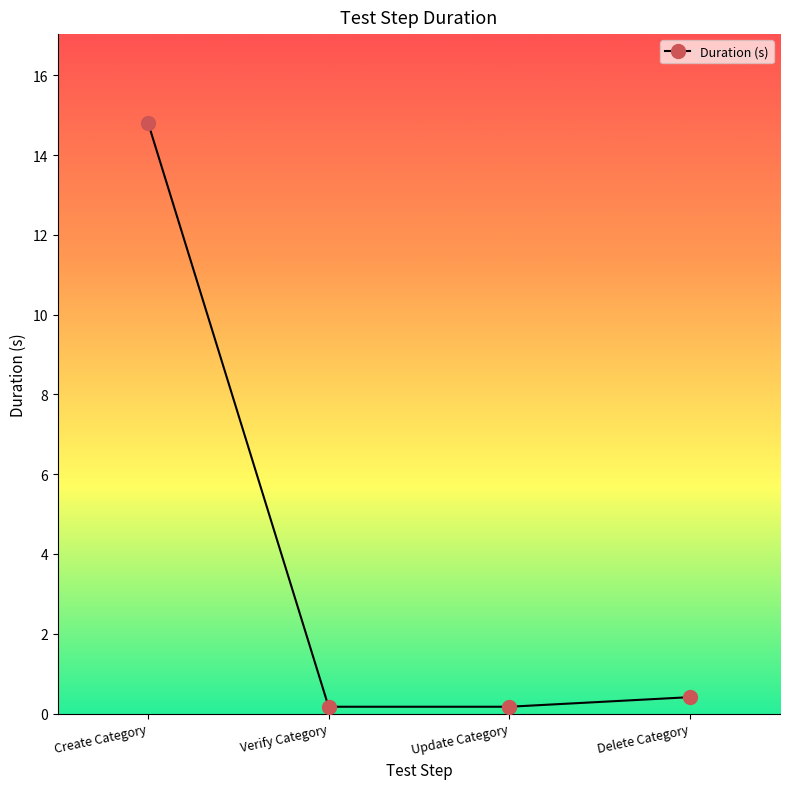

What is the smallest value displayed?

0.2